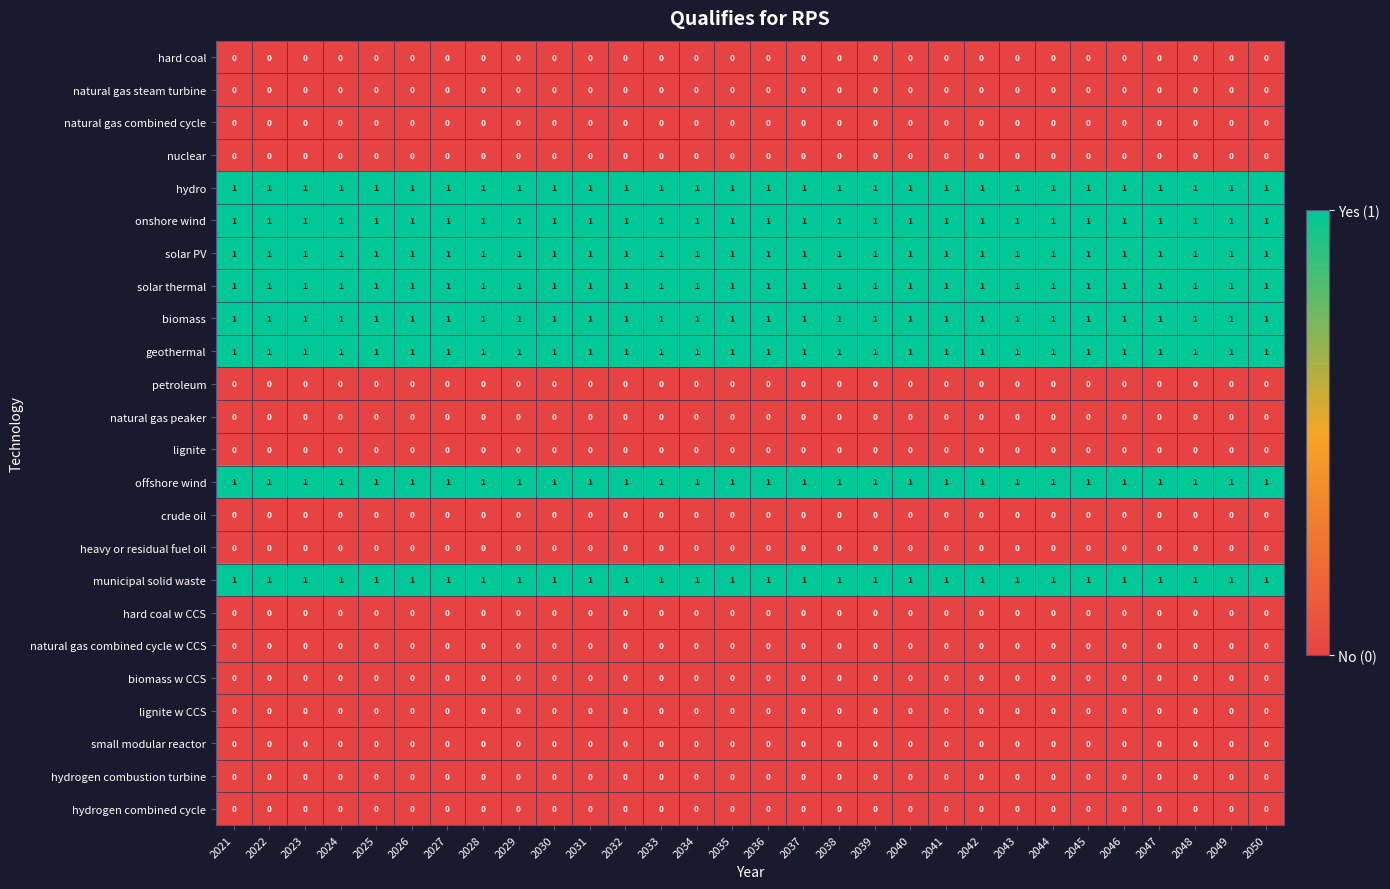

The value of offshore wind at 2033 is 1. True or false?

True